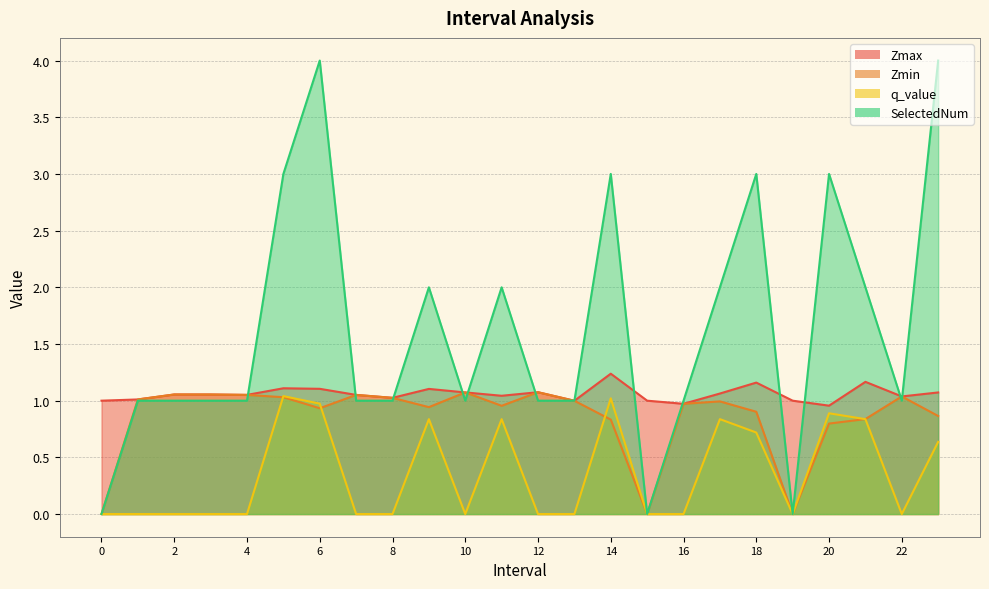

After their last crossing, which series has the higher values: SelectedNum or Zmin?

SelectedNum